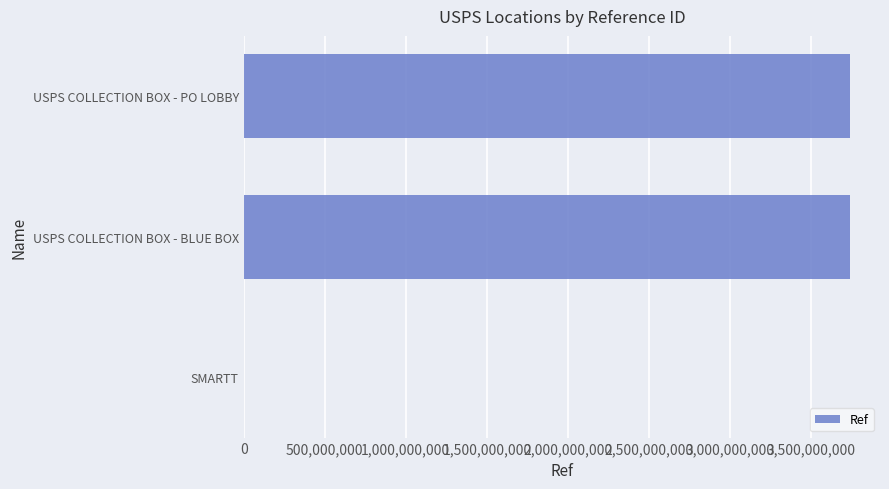

What is the greatest value displayed?

3737800005